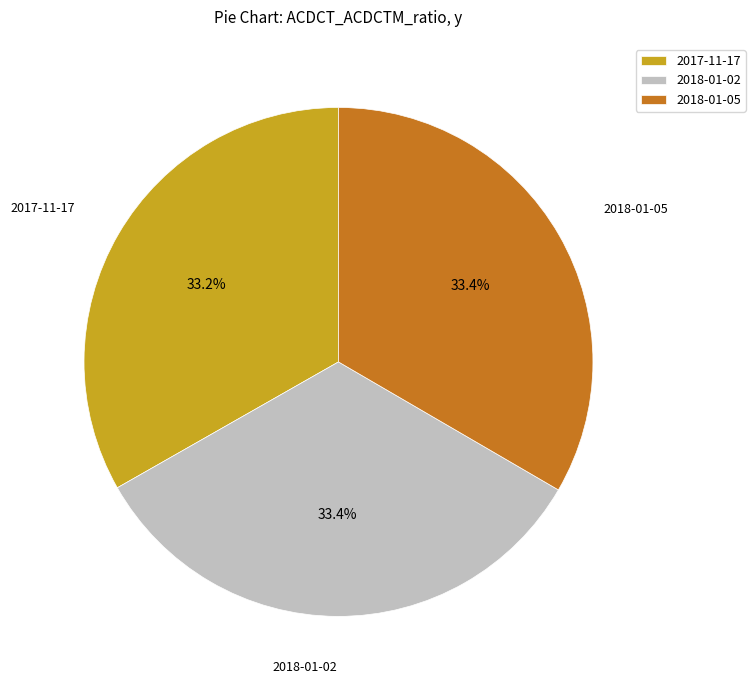

Is there any slice that represents more than half of the pie?

No